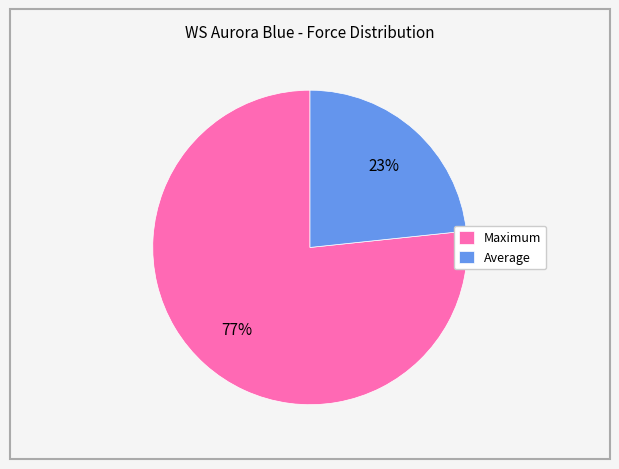

The Maximum slice represents 86% of the pie. True or false?

False